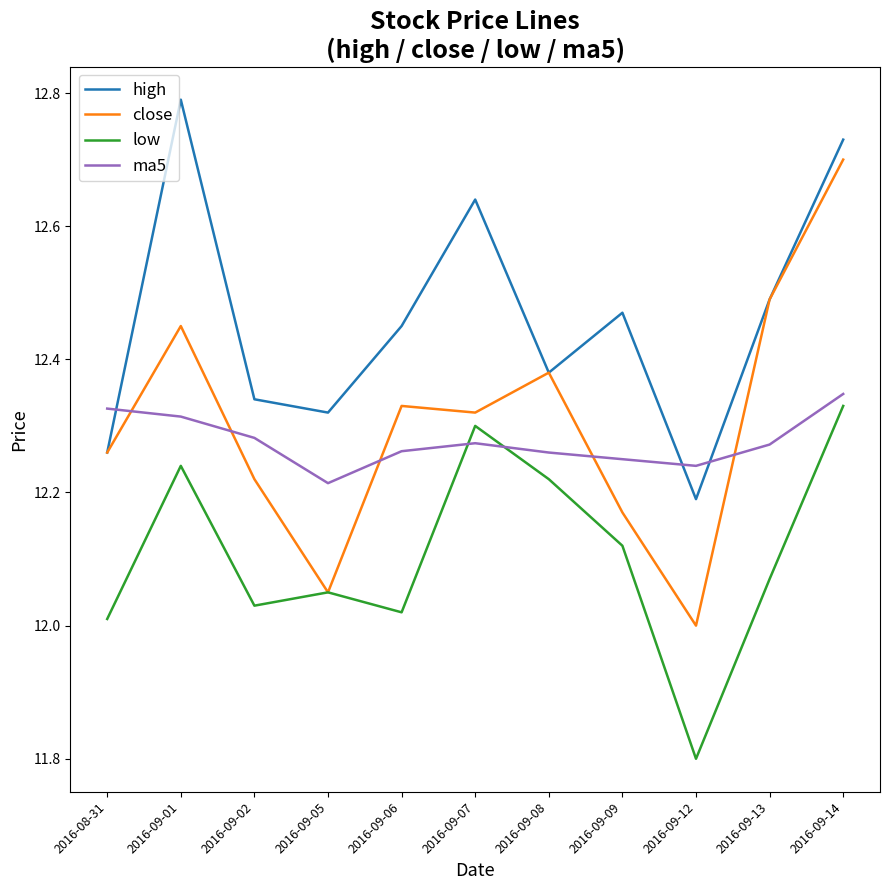

Is this an area chart (filled region under the line)?

No